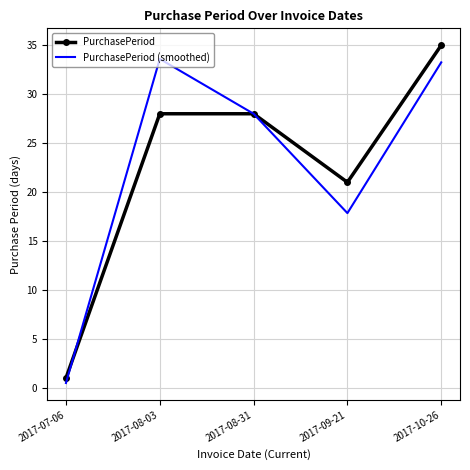

What is the highest value of the PurchasePeriod series?

35.0